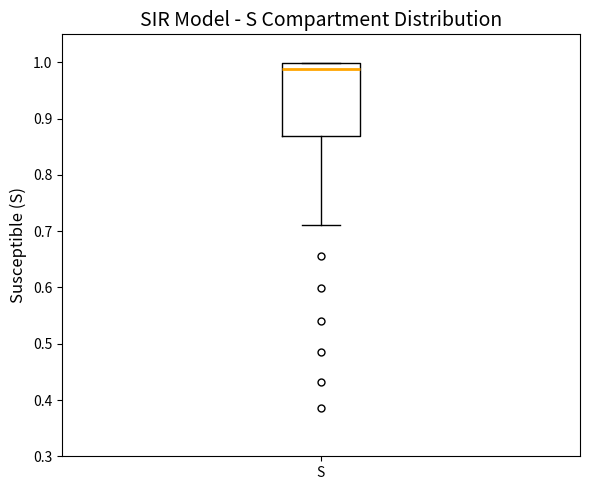

Transcribe this box plot: give where the median line is, the range the box spans, and where the two whiskers end, as read against the y-axis. The values are not printed on the chart, so give them approximately, as read against the axis.

median 0.99, box 0.87 to 1.00, whiskers 0.71 to 1.00